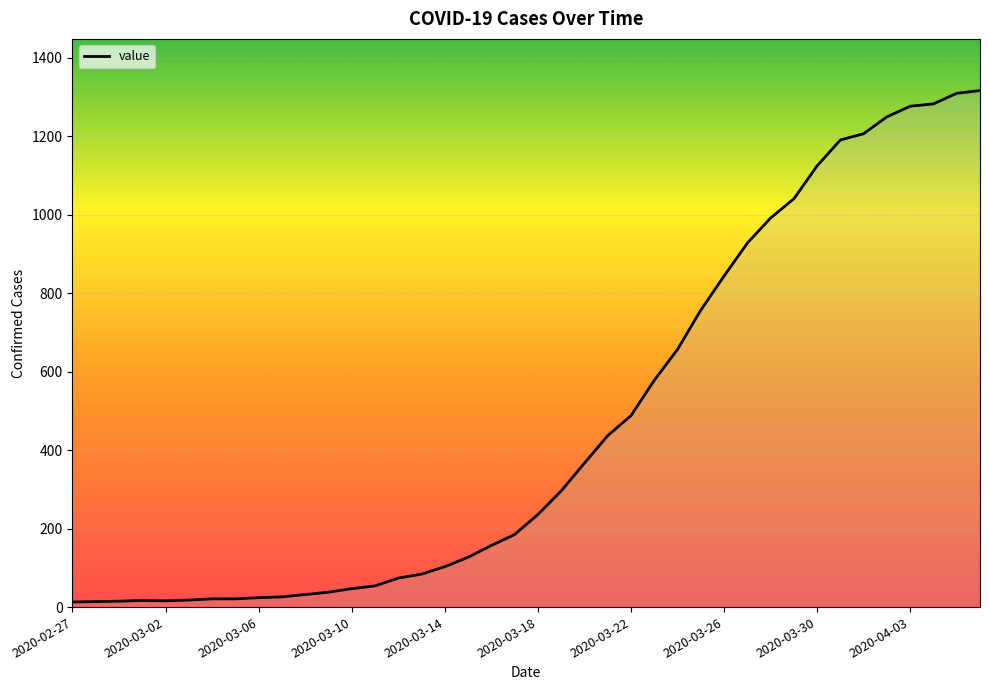

What is the greatest value displayed?

1317